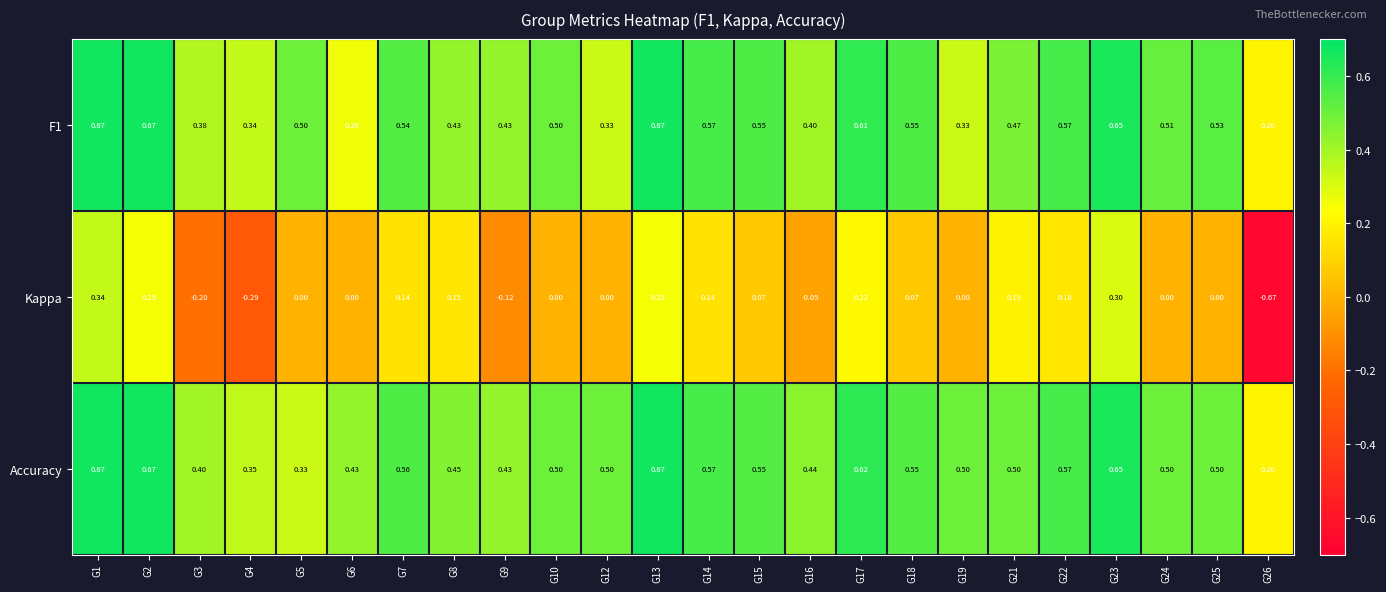

Which series changed the most between G17 and G18?

Kappa